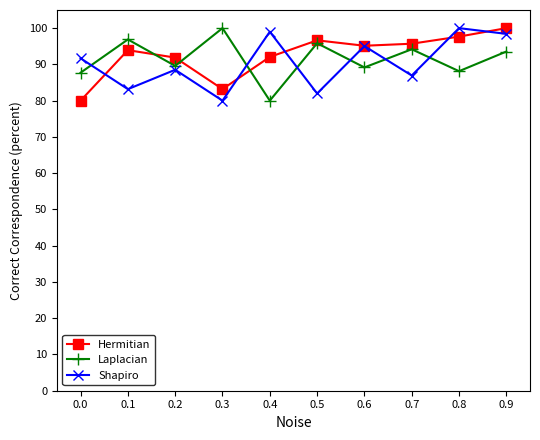

How many lines are shown in the chart?

3